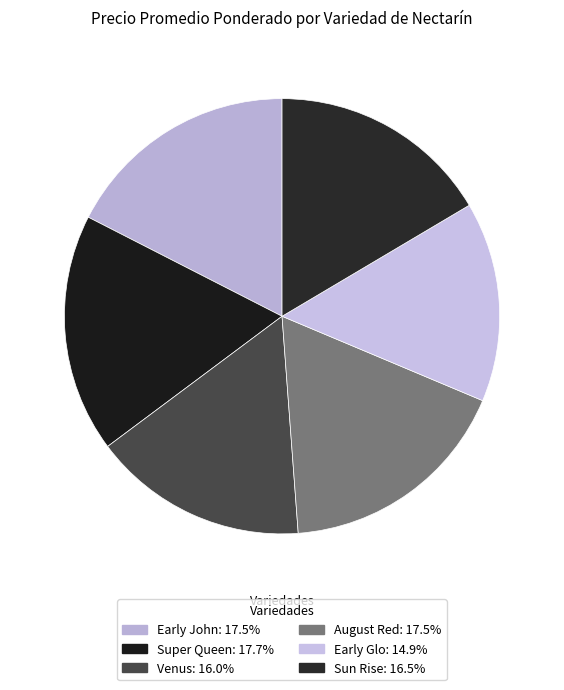

What percentage is the Venus slice, to the nearest percent?

16%